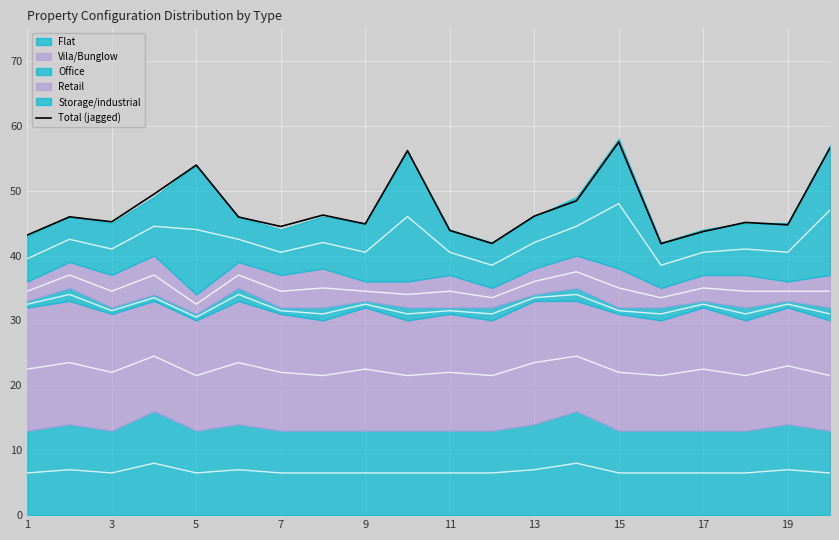

True or false: Total (jagged) has a value of 57.5 at 15.

True